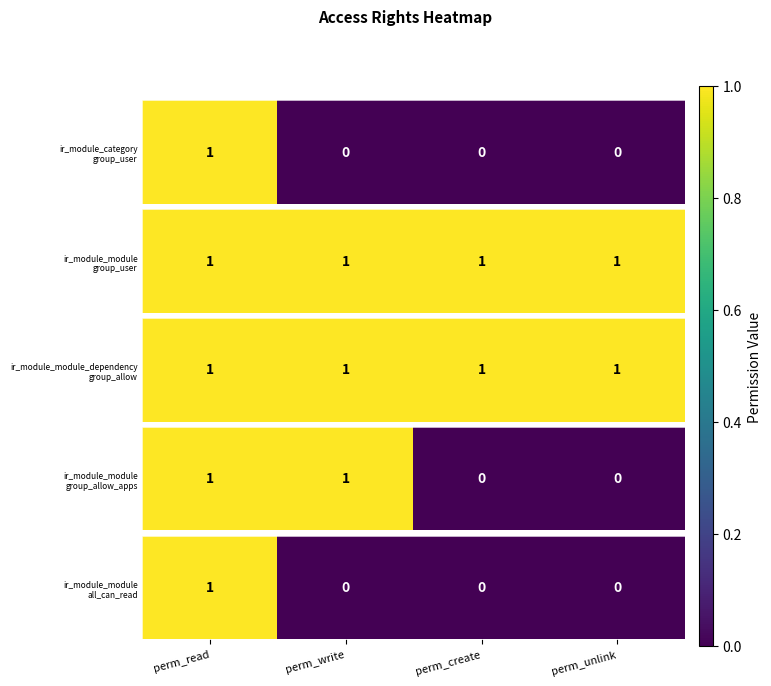

List the labels in order of value, smallest first.

perm_write, perm_create, perm_unlink, perm_read